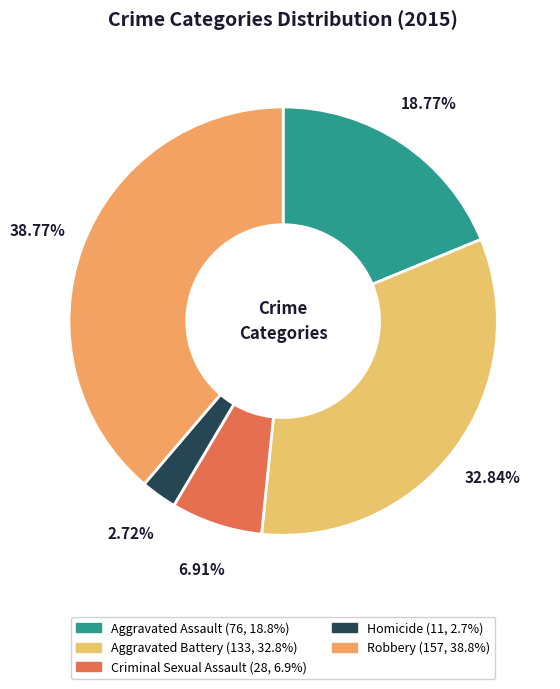

Count the number of slices in the pie.

5